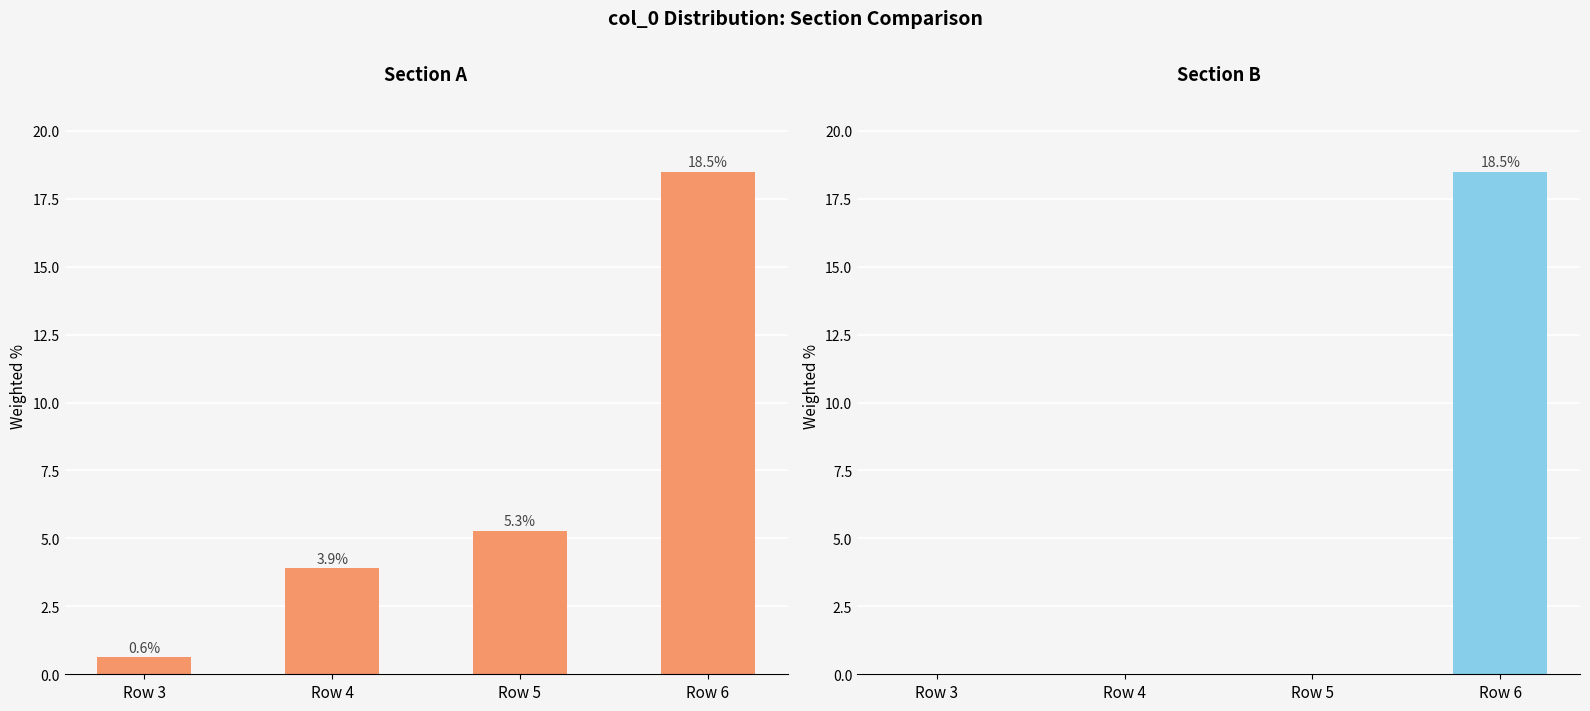

At which label does Section A first exceed 5?

Row 5